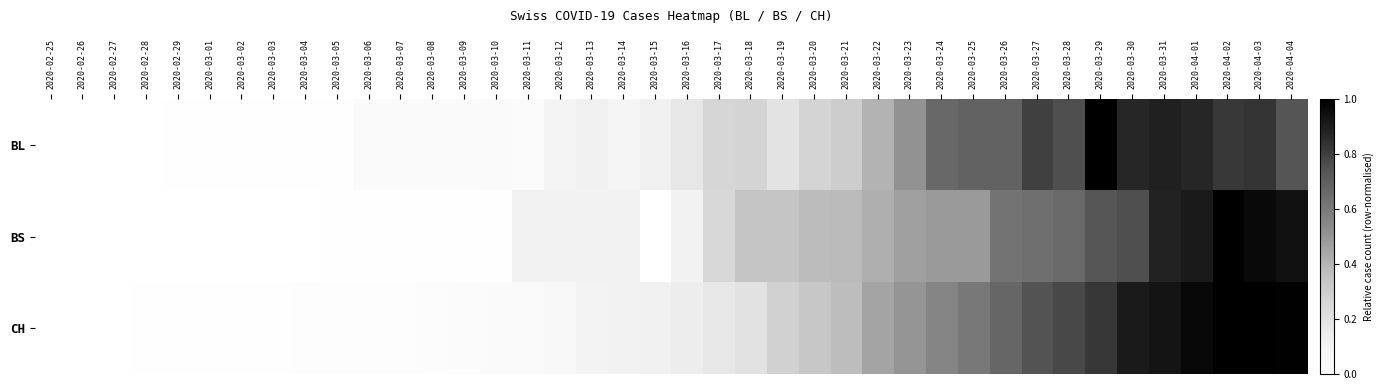

What is the maximum value shown in the chart?

1.0